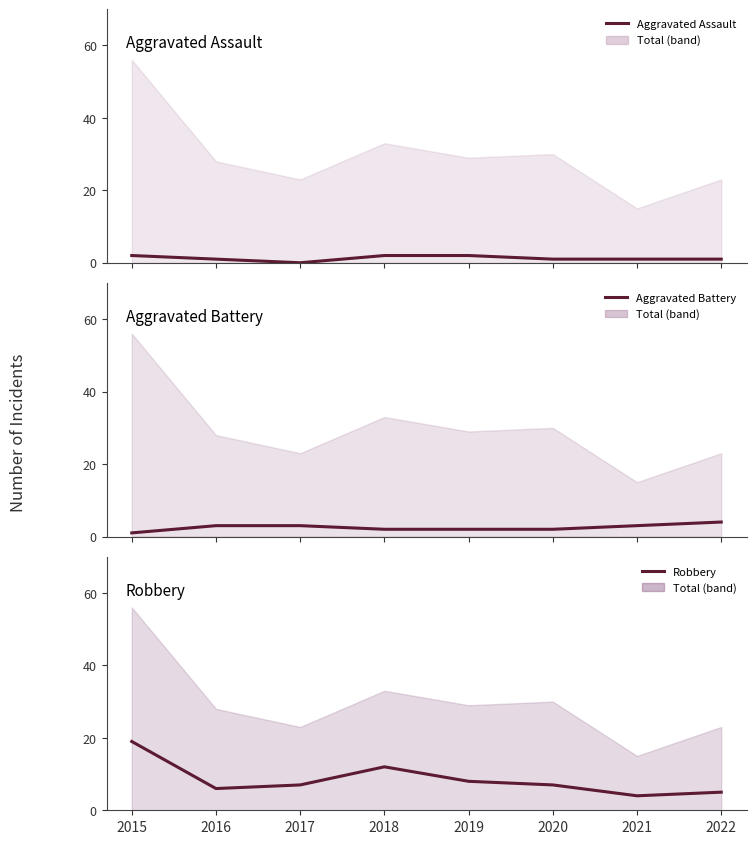

In Robbery, how many points are higher than both neighbors (excluding endpoints)?

1